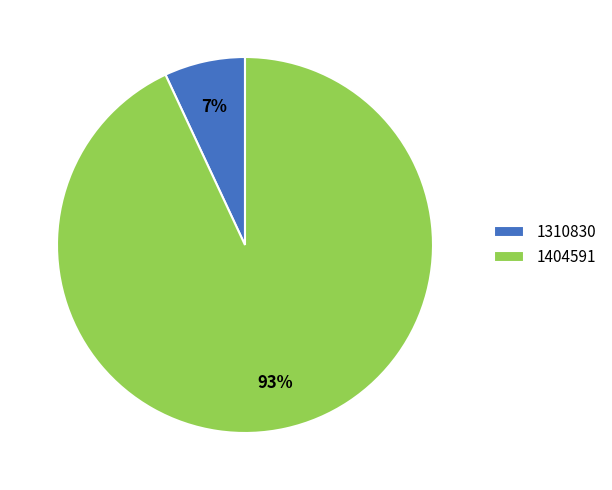

Between 1310830 and 1404591, which is larger?

1404591